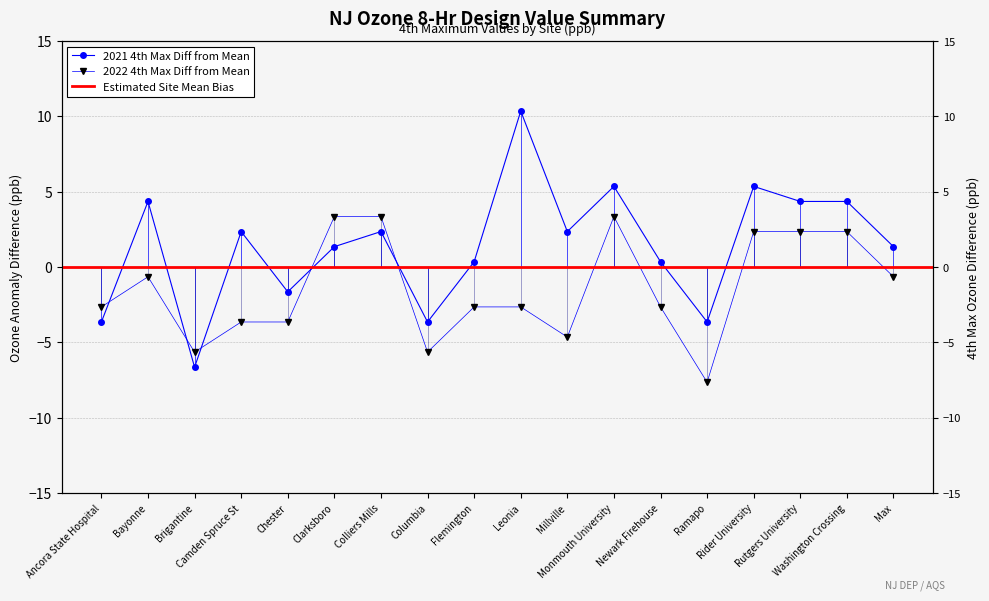

At which category is the sum across all series the highest?

Monmouth University